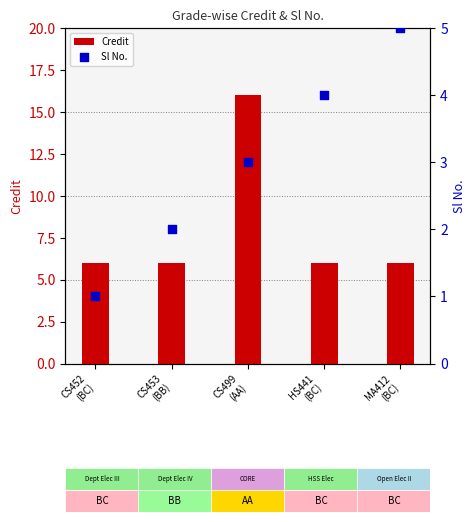

At which category is the sum across all series the highest?

CS499
(AA)